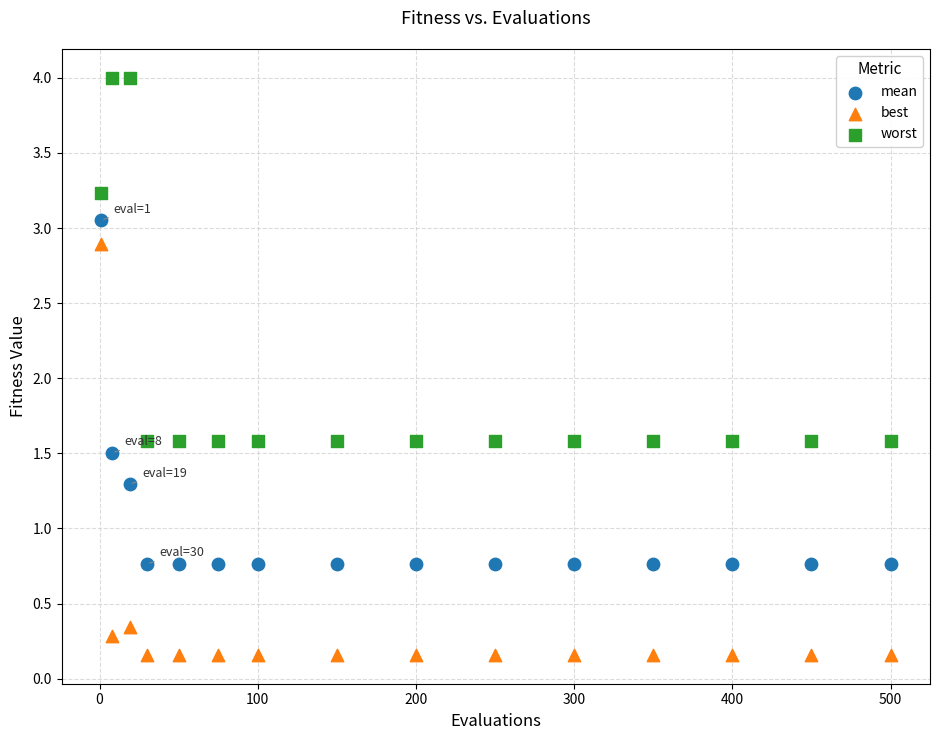

Which series contains the lowest Y value?

best